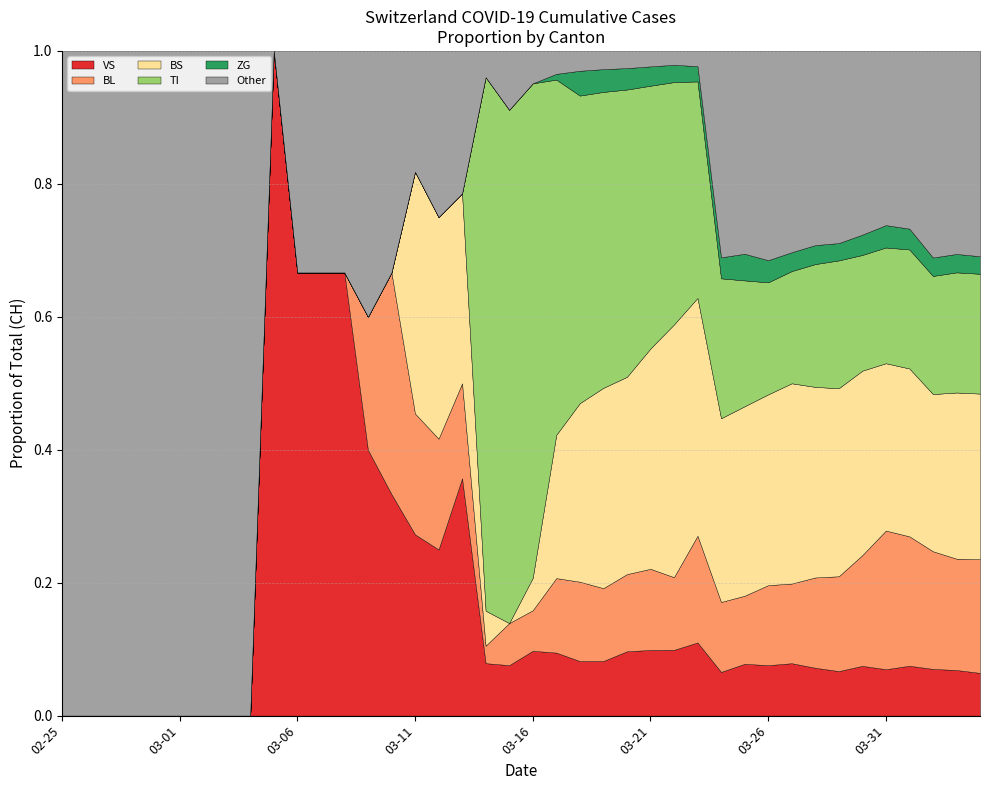

What are all the series names shown in the legend?

VS, BL, BS, TI, ZG, Other